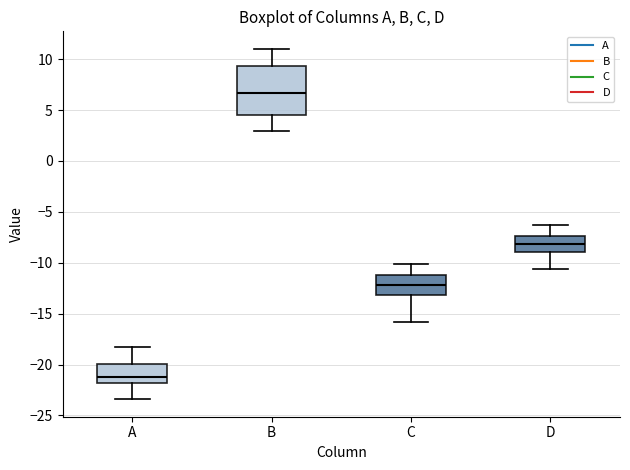

Which box's median line is the lowest?

A